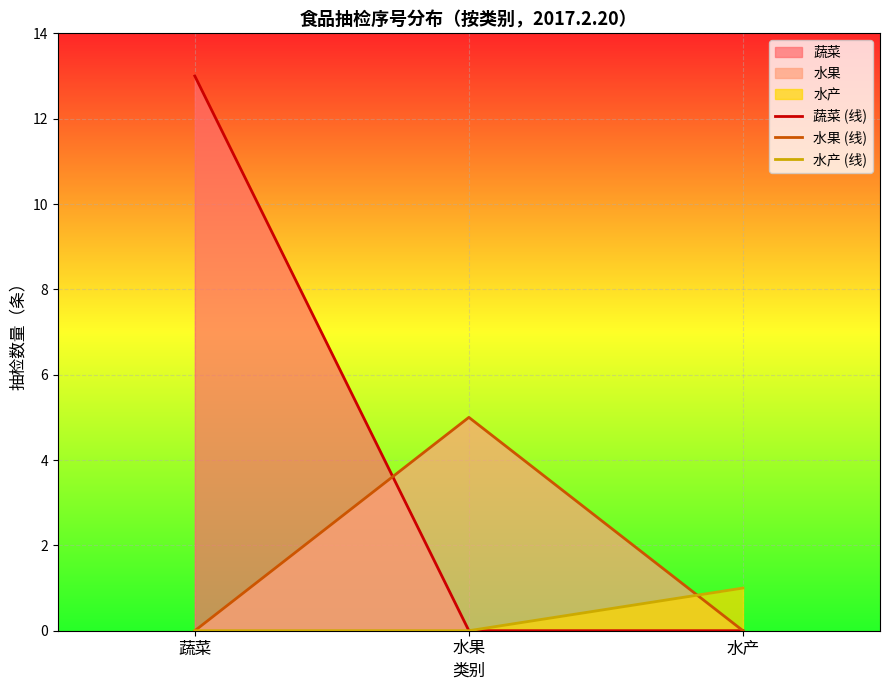

What is the spread (max minus min) of values at 水果?

5